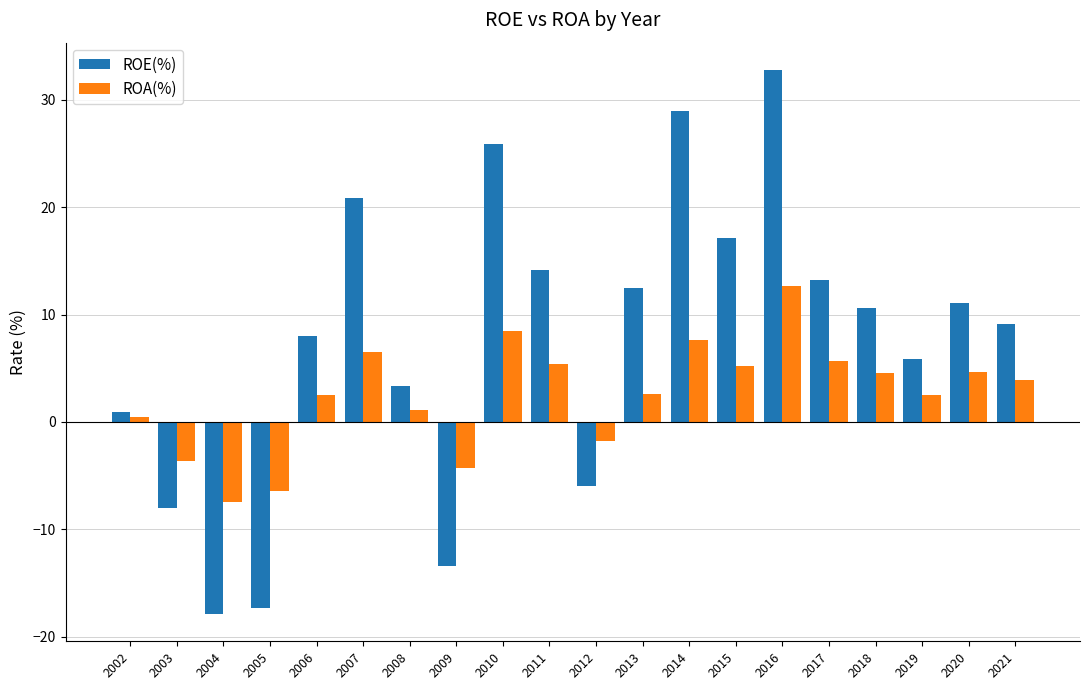

What is the maximum value for ROA(%)?

12.7